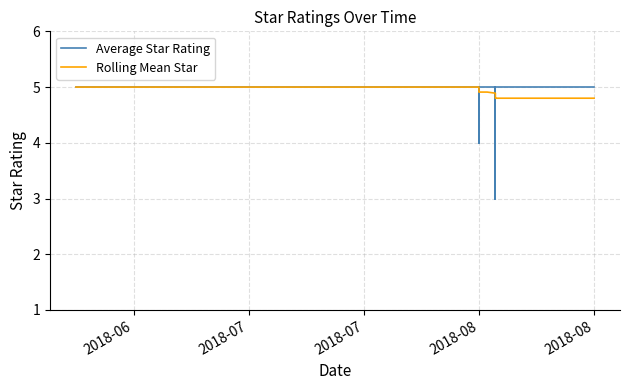

What is the sum of all Average Star Rating values?

197.0